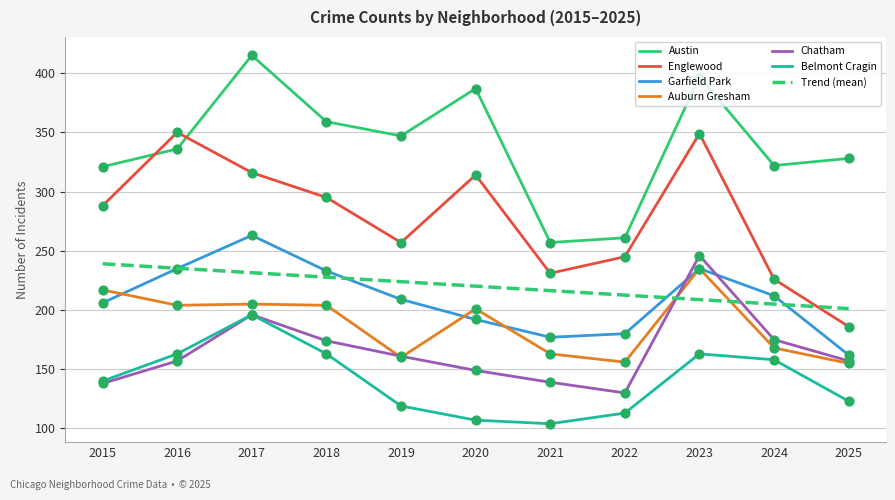

Which series changed the most between 2020 and 2023?

Chatham